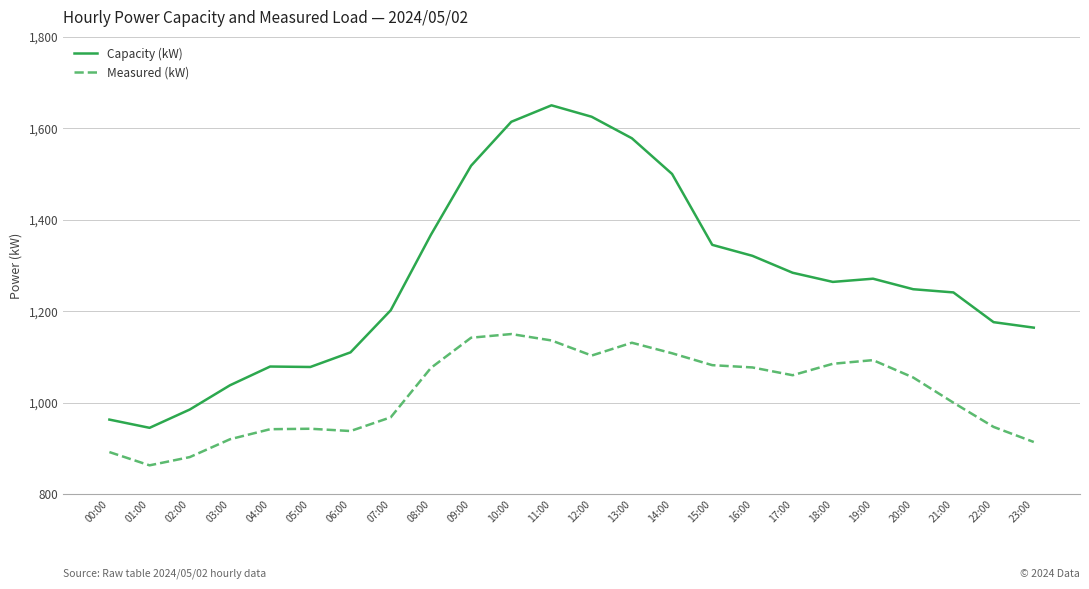

What is the difference between the maximum and minimum values in the Measured (kW) series?

287